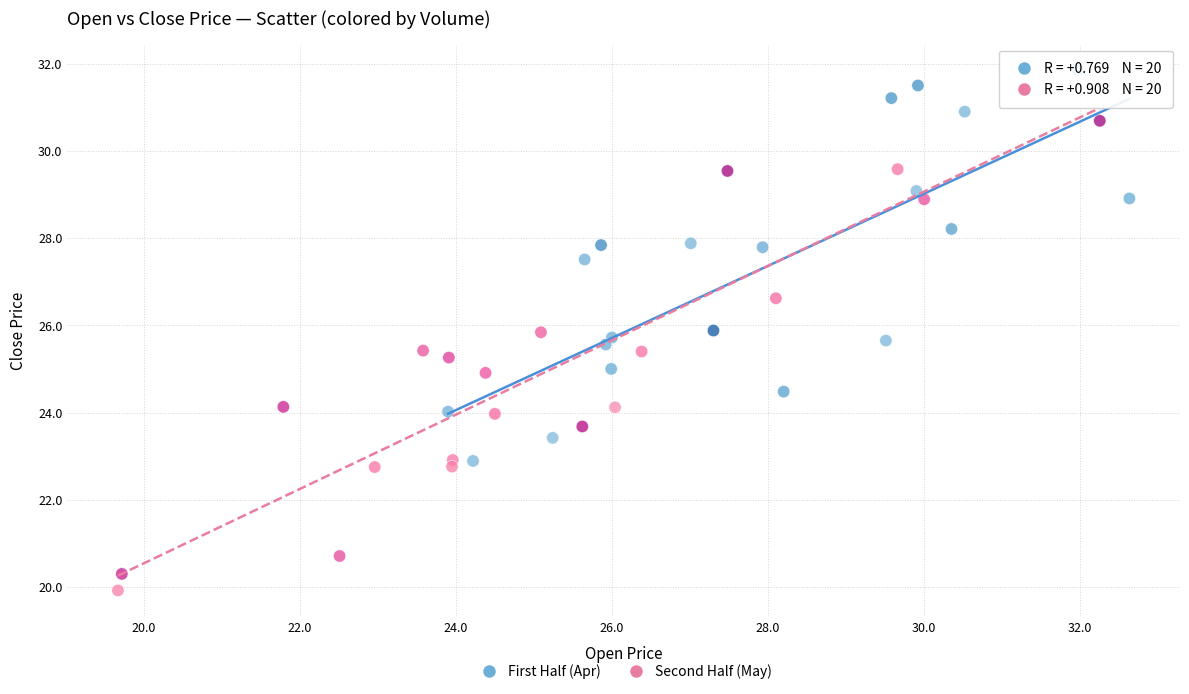

Which series reaches the minimum Y coordinate?

Second Half (May)